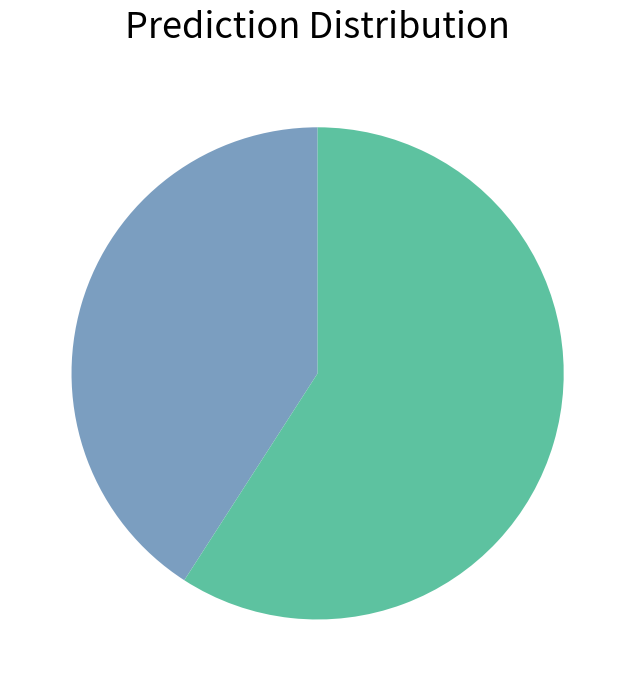

Is there any slice that represents more than half of the pie?

Yes